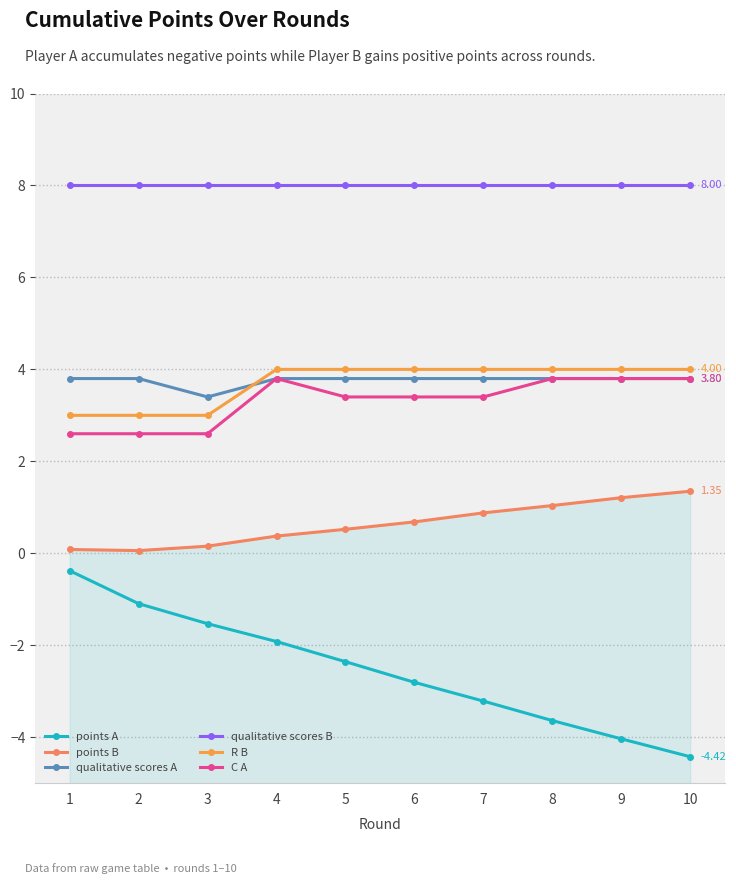

The value of qualitative scores A at 1 is 3.8. True or false?

True